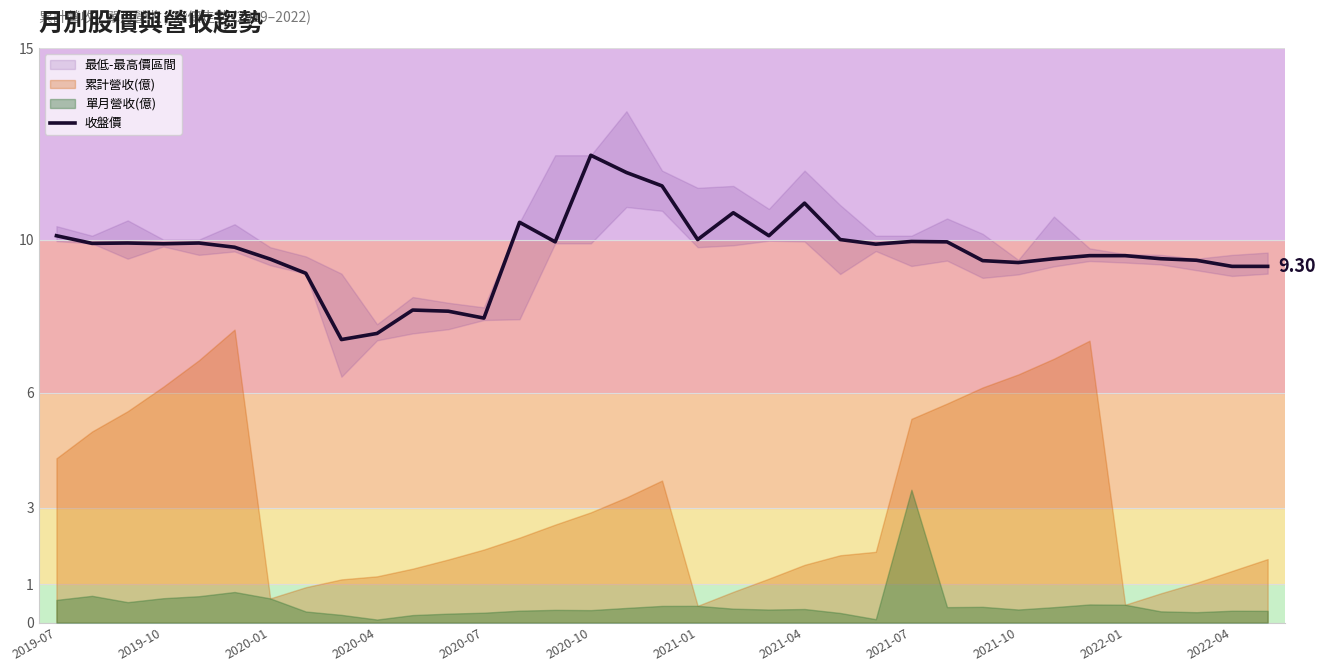

What is the change in value from 2021-01 to 17?

+1.9